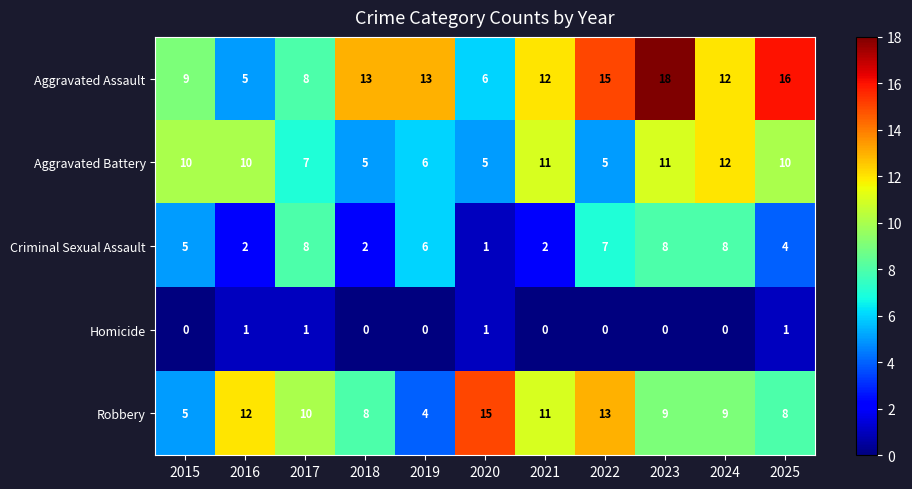

What is the total value across all series at 2015?

29